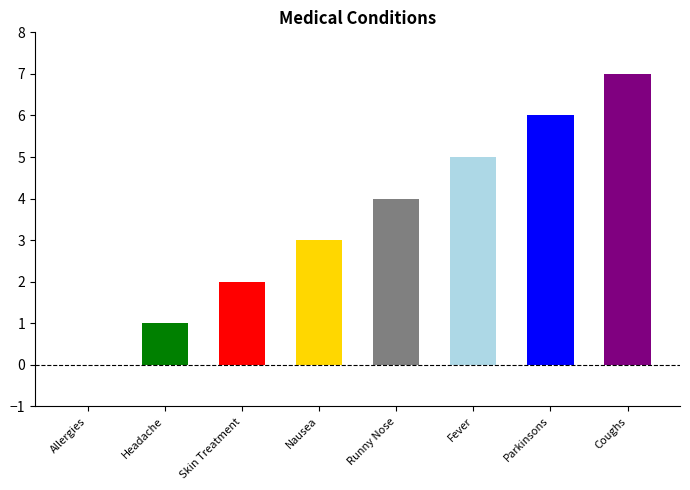

Reading right to left, extract all data points from this chart.

Coughs=7	Parkinsons=6	Fever=5	Runny Nose=4	Nausea=3	Skin Treatment=2	Headache=1	Allergies=0